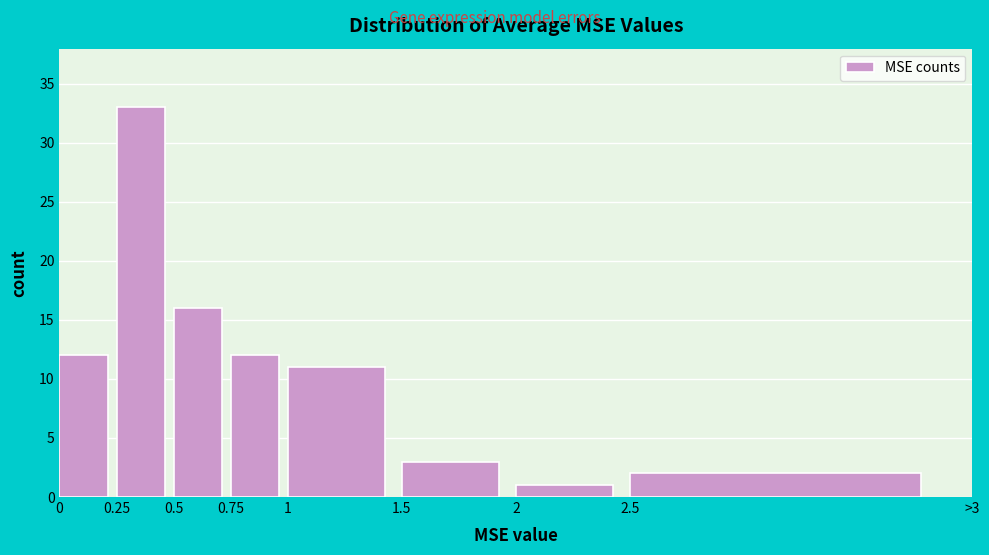

Reading left to right, extract all data points from this chart.

0=12	0.25=33	0.5=16	0.75=12	1=11	1.5=3	2=1	2.5=2